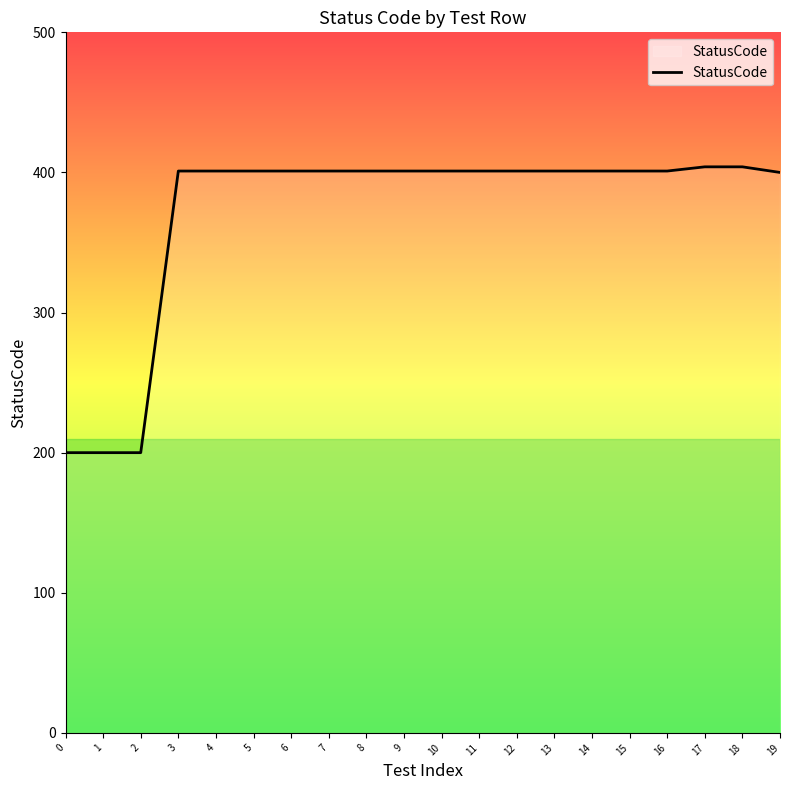

Approximately how many times larger is the value at 8 compared to 6?

1.0